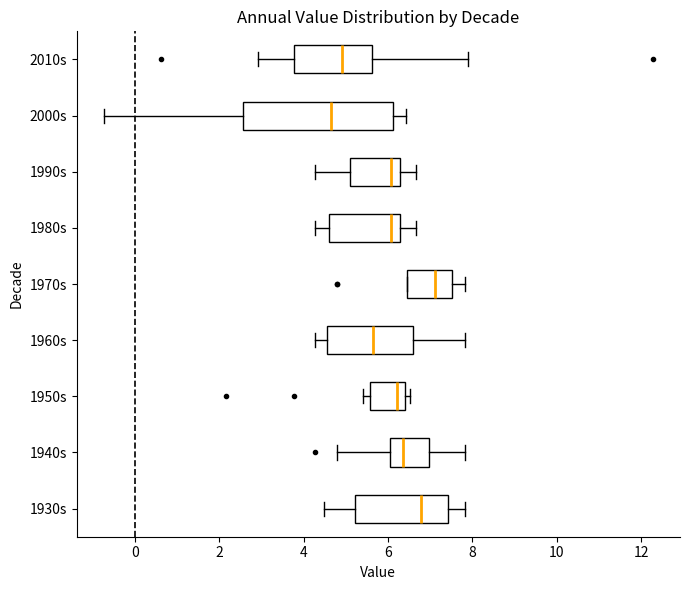

Comparing the boxes themselves (not the whiskers), which one is the widest?

2000s